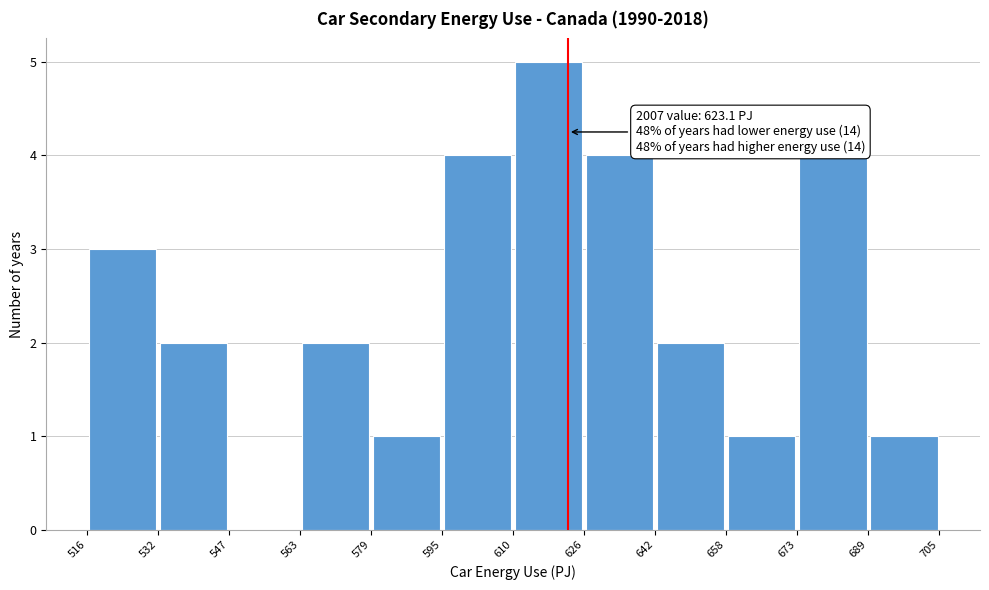

Over which range of the x-axis is the bar tallest?

610 to 626